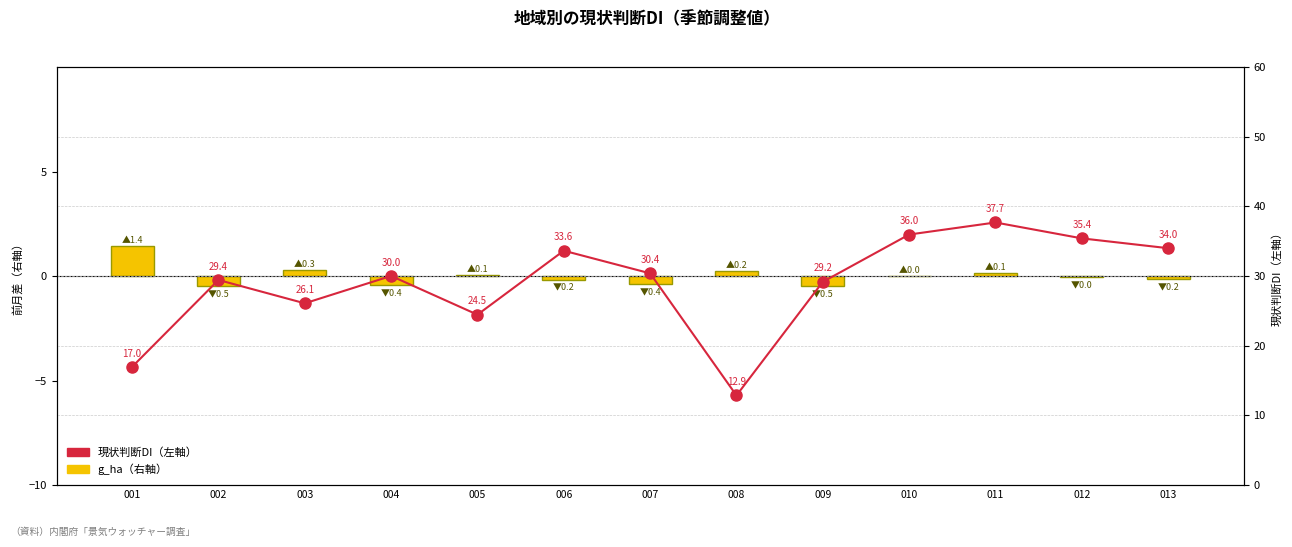

What is the total value across all series at 005?

24.5